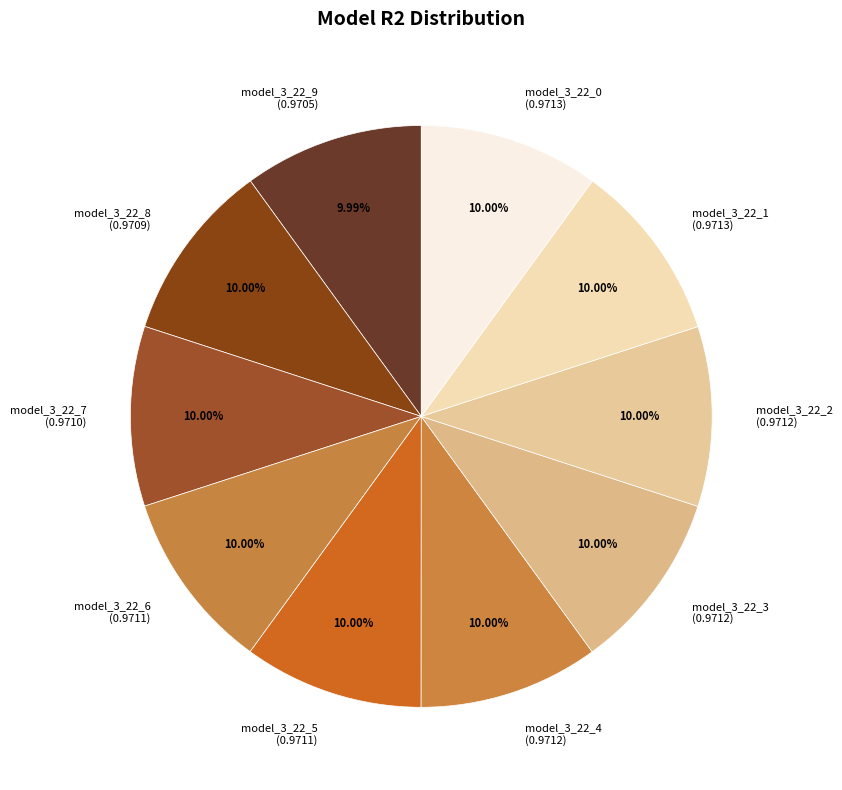

True or false: model_3_22_7 accounts for 10% of the total.

True